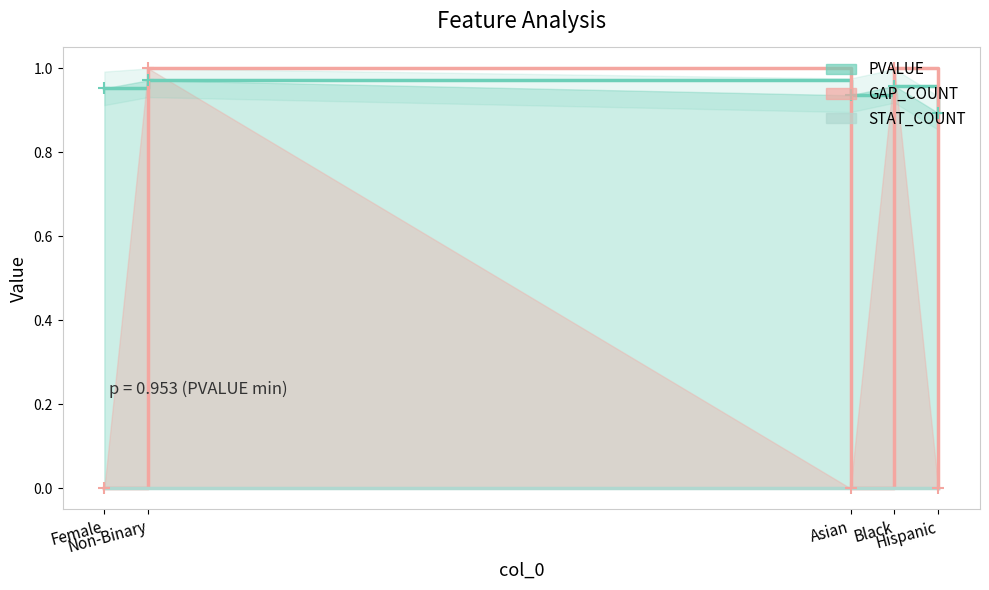

How many interior local valleys does the PVALUE series have?

1